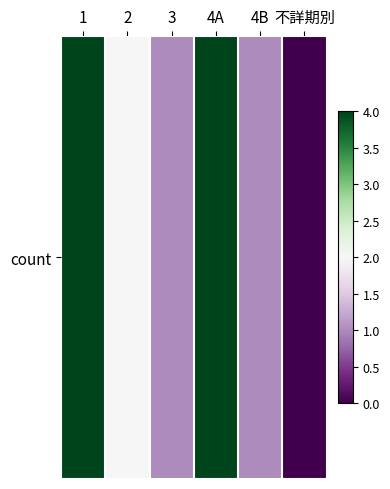

Is it true that the value at 4A is 4?

True